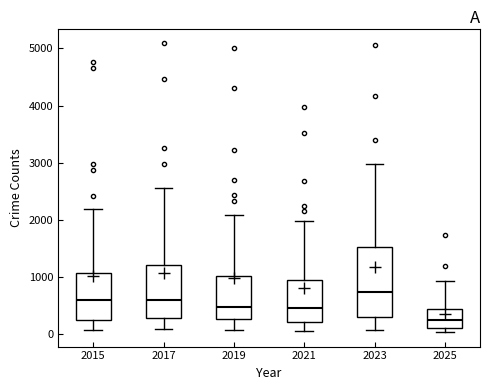

Reading left to right, read every box against the y-axis: the position of its median line, the range the box covers, and the ends of its whiskers. The values are not printed on the chart, so give them approximately, as read against the axis.

2015: median 600, box 300 to 1100, whiskers 100 to 2200
2017: median 600, box 300 to 1200, whiskers 100 to 2600
2019: median 500, box 300 to 1000, whiskers 100 to 2100
2021: median 500, box 200 to 900, whiskers 100 to 2000
2023: median 700, box 300 to 1500, whiskers 100 to 3000
2025: median 200, box 100 to 400, whiskers 0 to 900